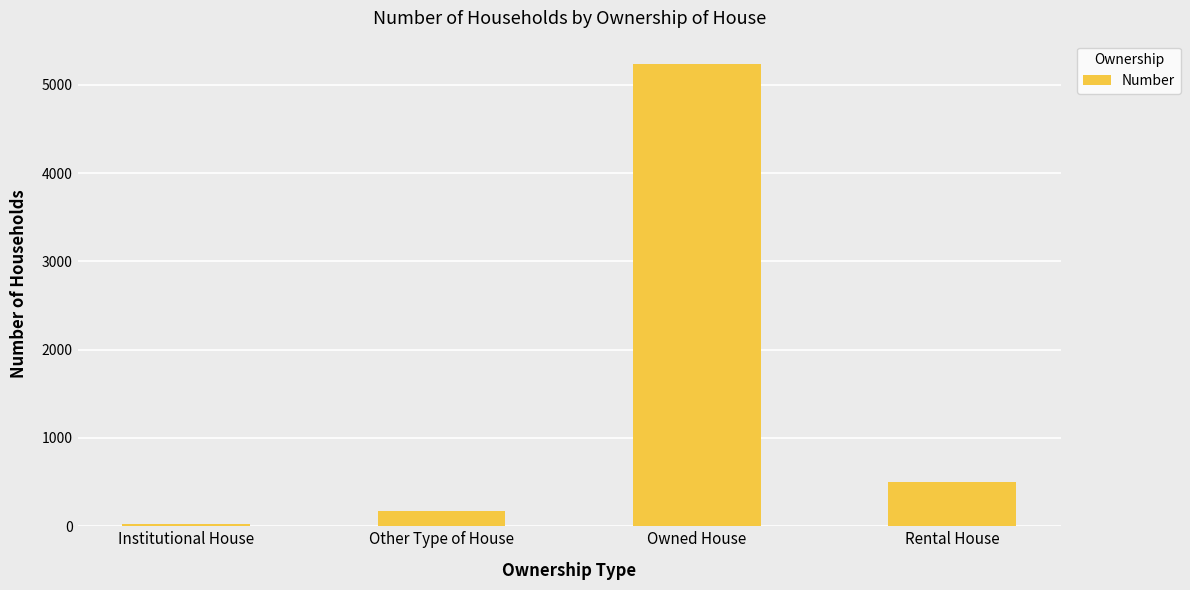

How many values are below 504?

2